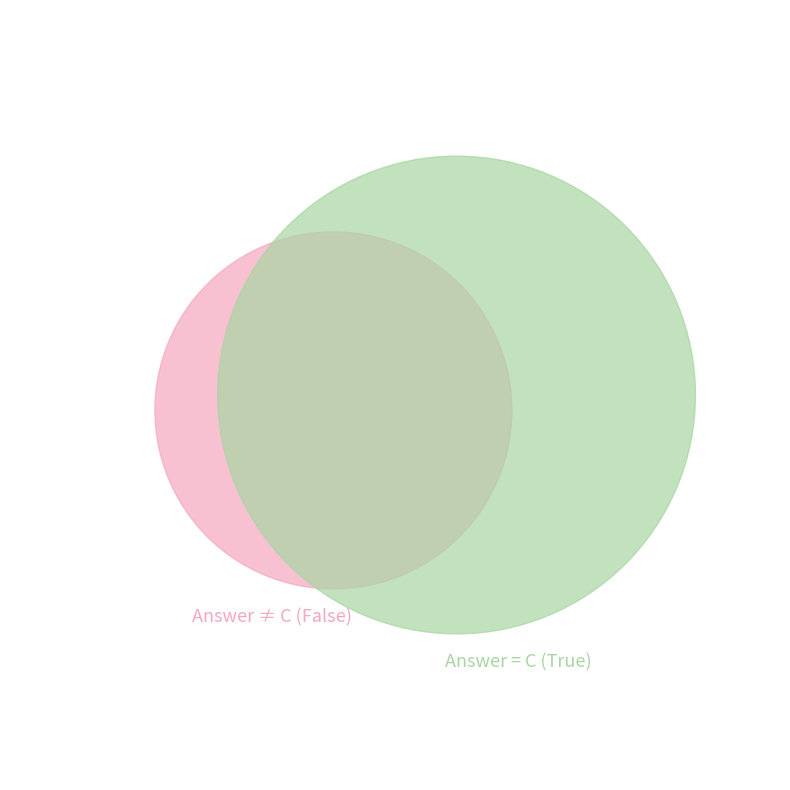

To the nearest percent, what is the combined percentage of True and False?

100%